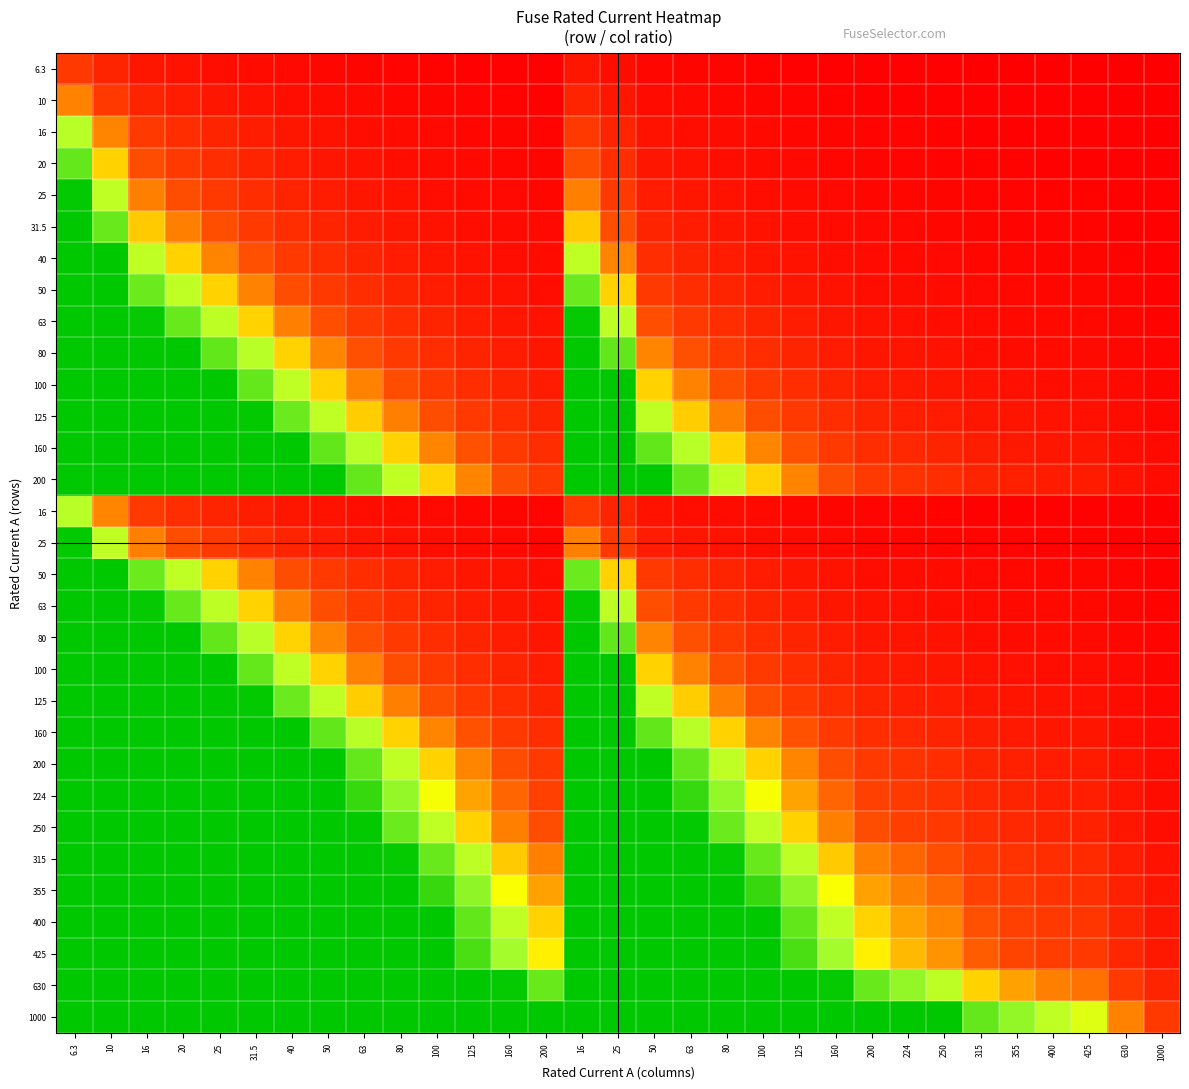

What is the spread (max minus min) of values at 10?

99.4